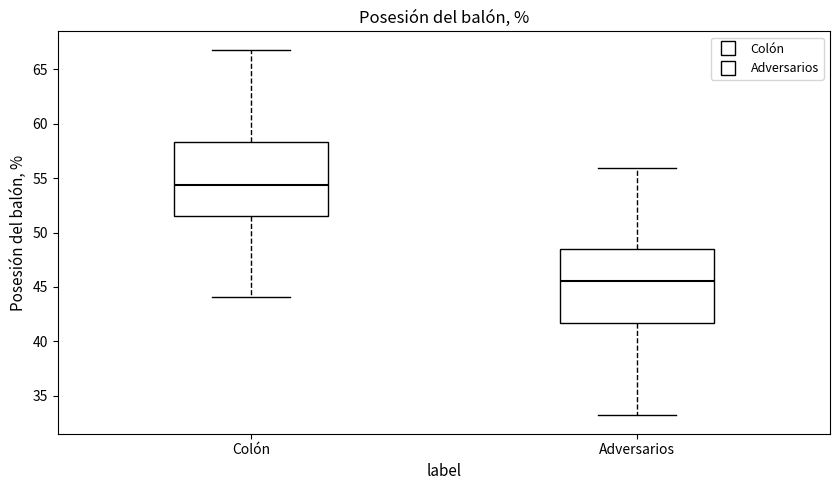

Where does the lower whisker of the box for Adversarios end on the y-axis? The values are not printed on the chart, so give them approximately, as read against the axis.

33.0